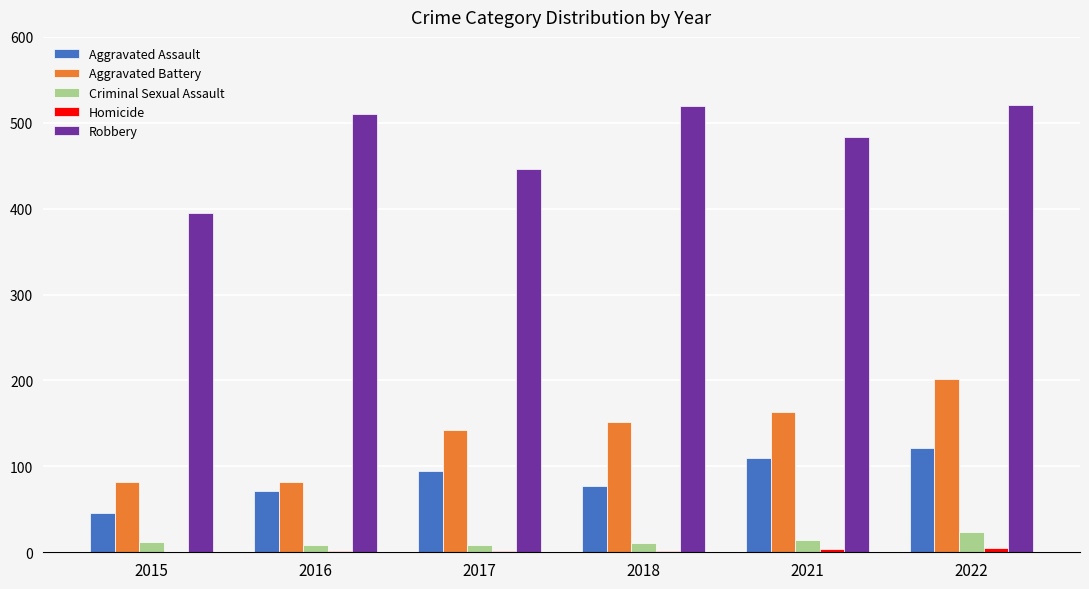

What is the maximum value for Criminal Sexual Assault?

24